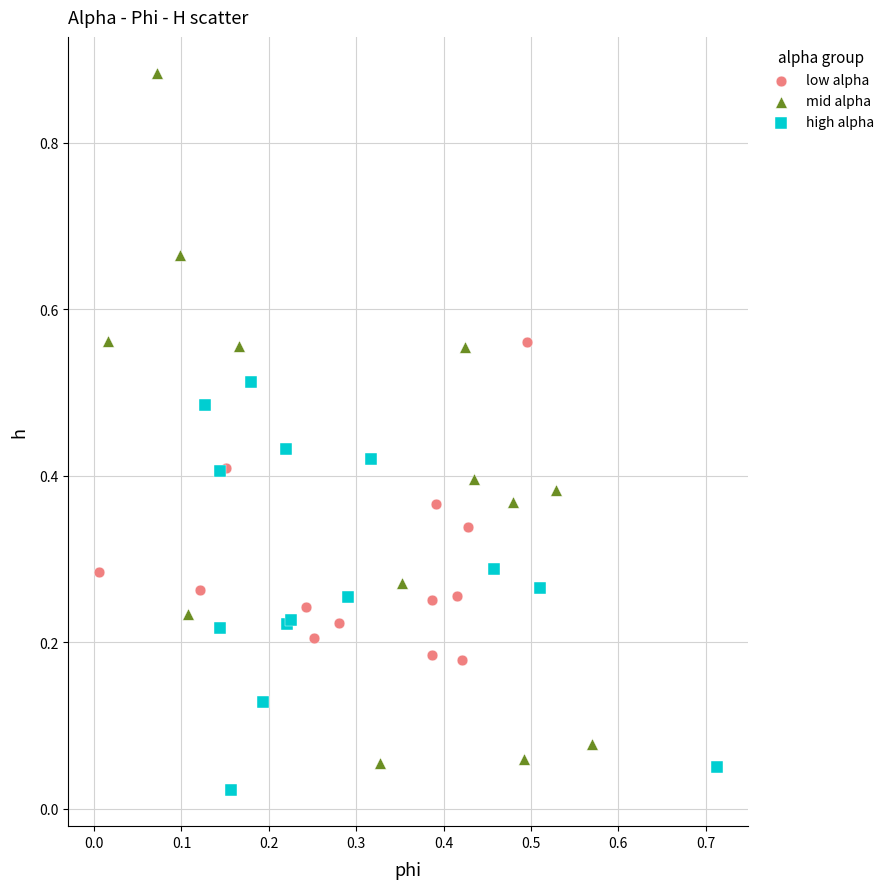

Which series has the largest Y range (max minus min)?

mid alpha